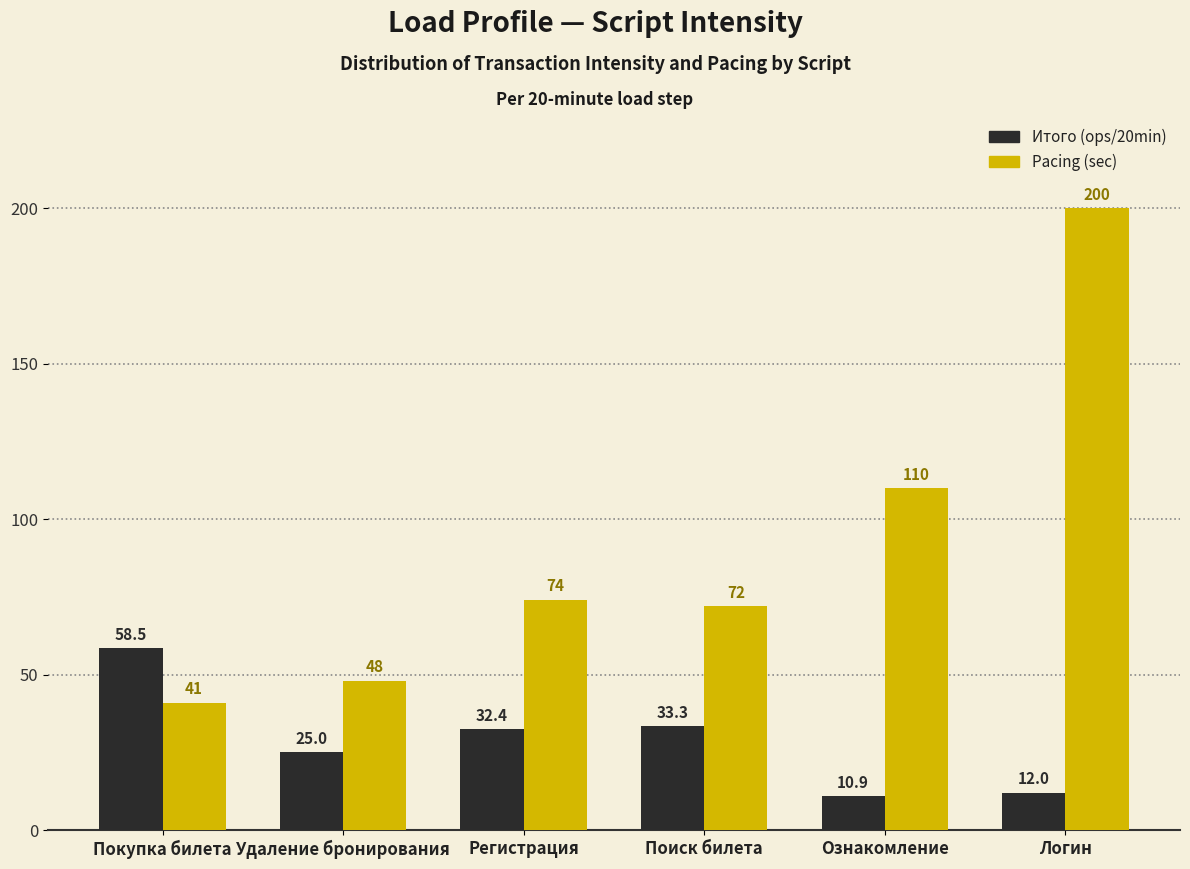

Reading right to left, transcribe all the data shown in this chart.

Итого (ops/20min): Логин=12.0	Ознакомление=10.9	Поиск билета=33.3	Регистрация=32.4	Удаление бронирования=25.0	Покупка билета=58.5
Pacing (sec): Логин=200.0	Ознакомление=110.0	Поиск билета=72.0	Регистрация=74.0	Удаление бронирования=48.0	Покупка билета=41.0